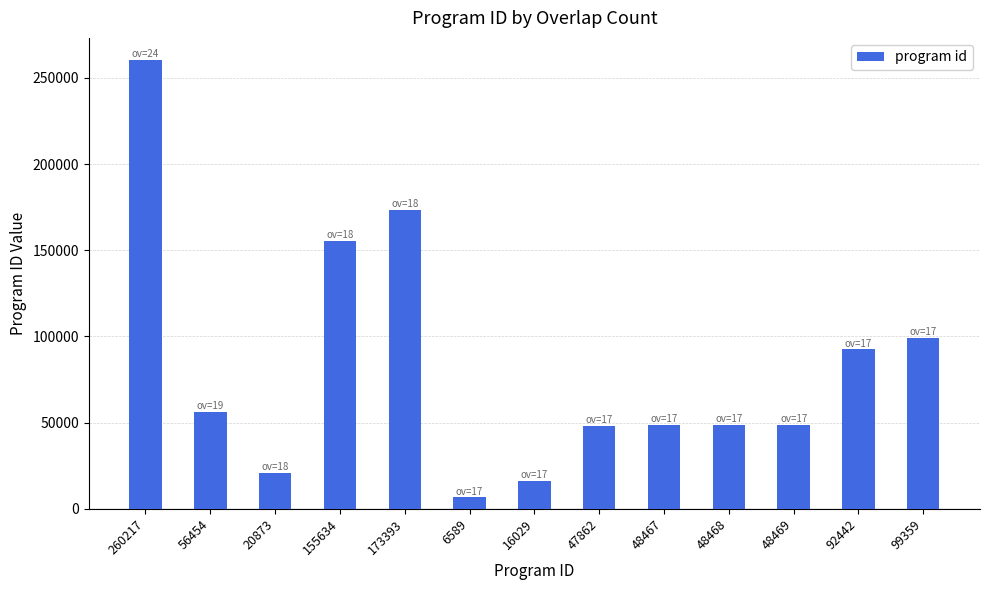

What is the sum of all values?

1074256